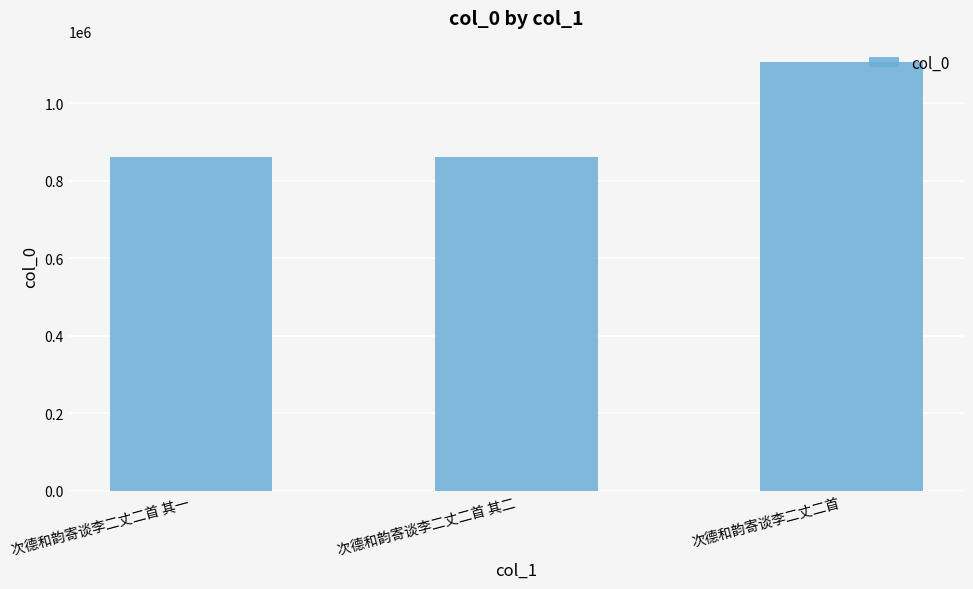

Between 次德和韵寄谈李二丈二首 其一 and 次德和韵寄谈李二丈二首, which is larger?

次德和韵寄谈李二丈二首